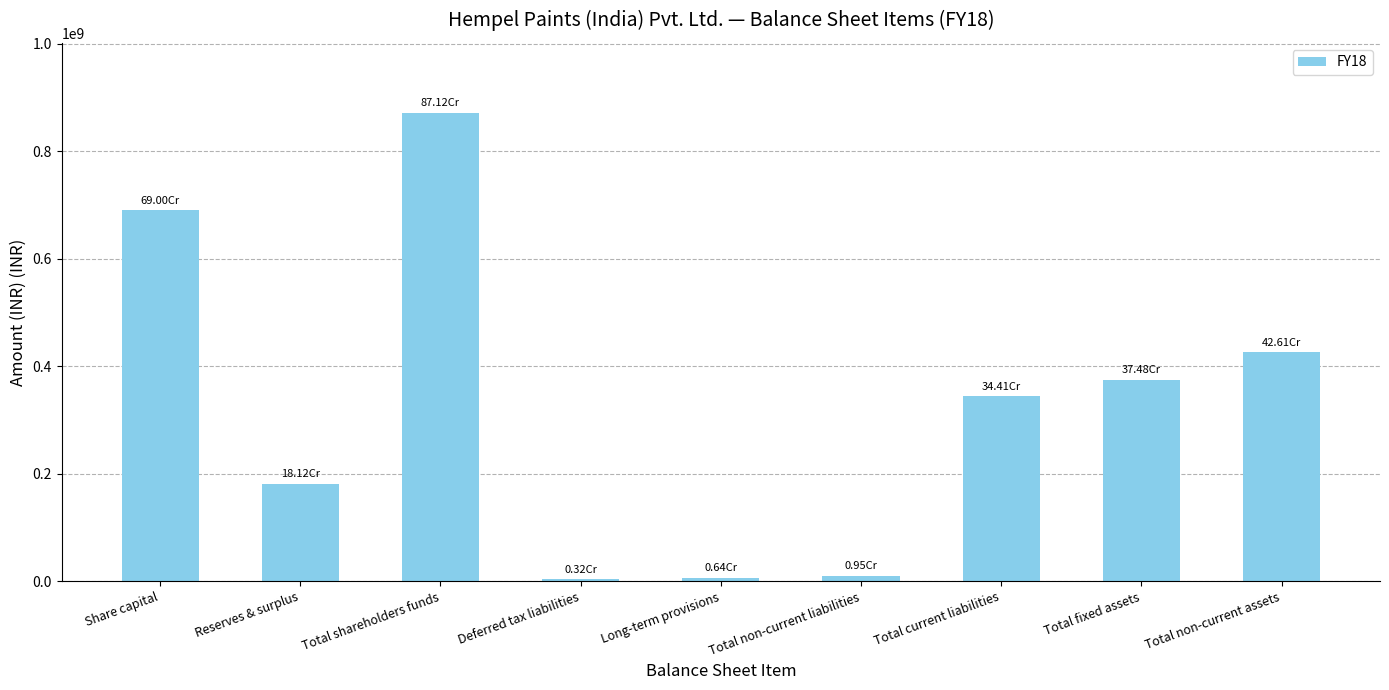

Which category has the highest value across all series?

Total shareholders funds